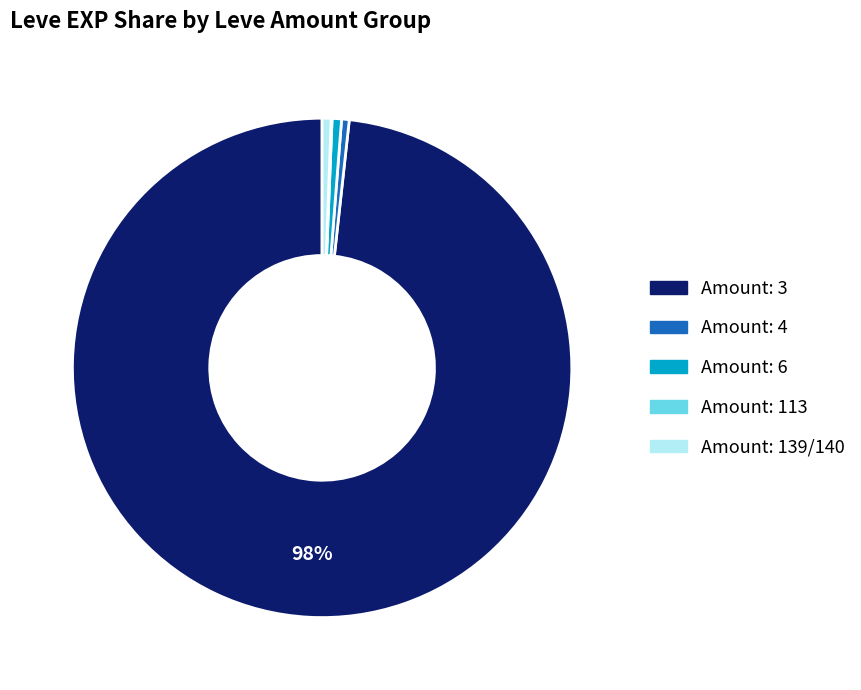

Is there a majority slice in this chart?

Yes